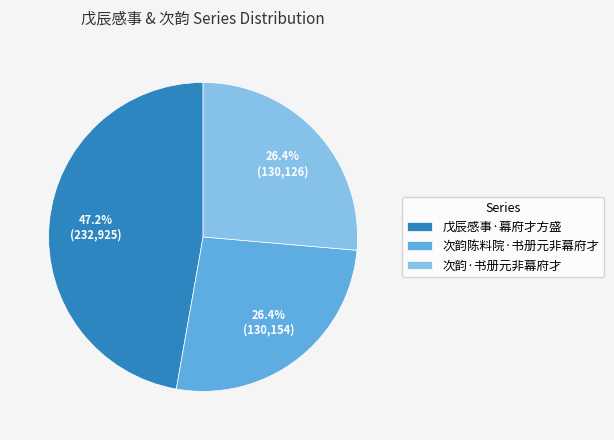

What percentage is the 戊辰感事·幕府才方盛 slice, to the nearest percent?

47%